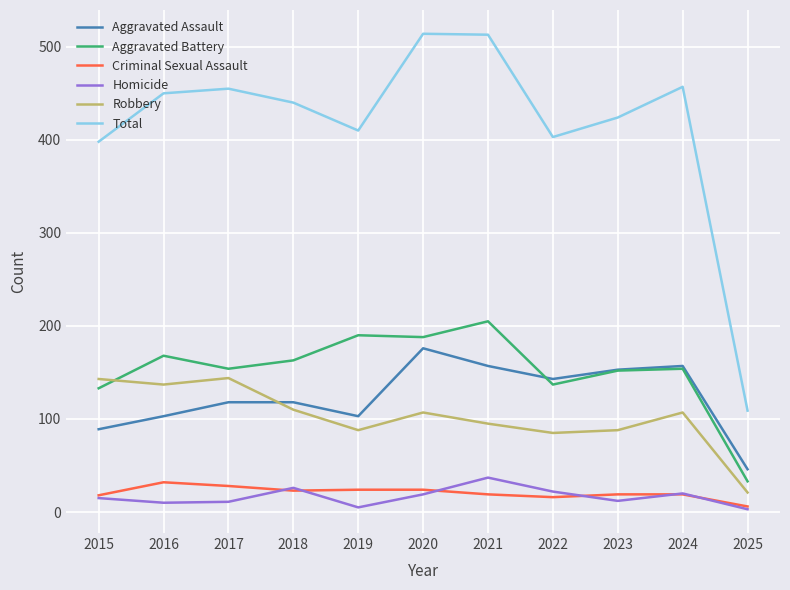

What are all the series names shown in the legend?

Aggravated Assault, Aggravated Battery, Criminal Sexual Assault, Homicide, Robbery, Total